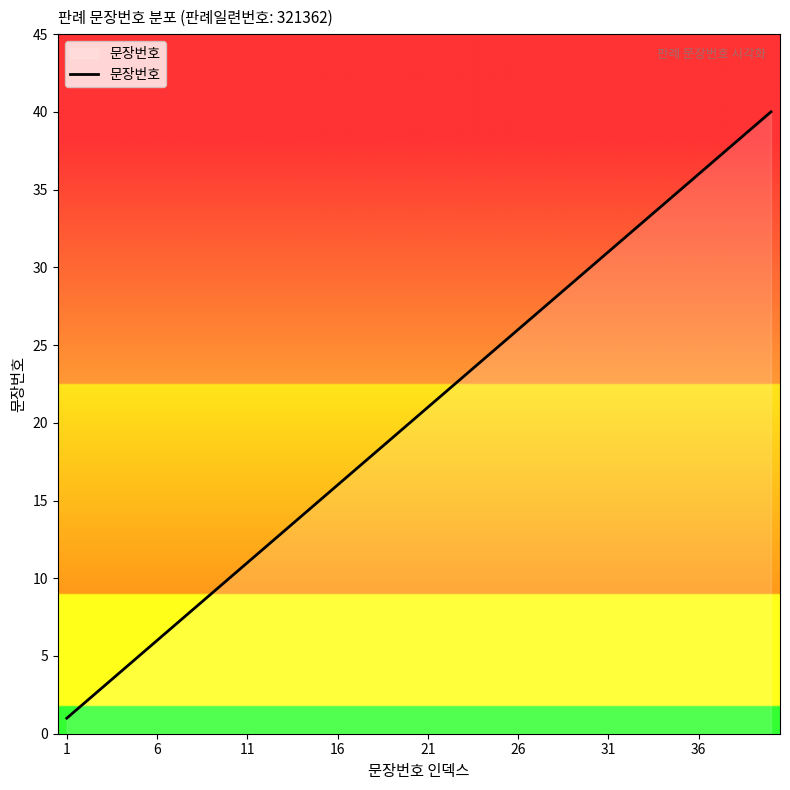

What is the minimum value shown in the chart?

1